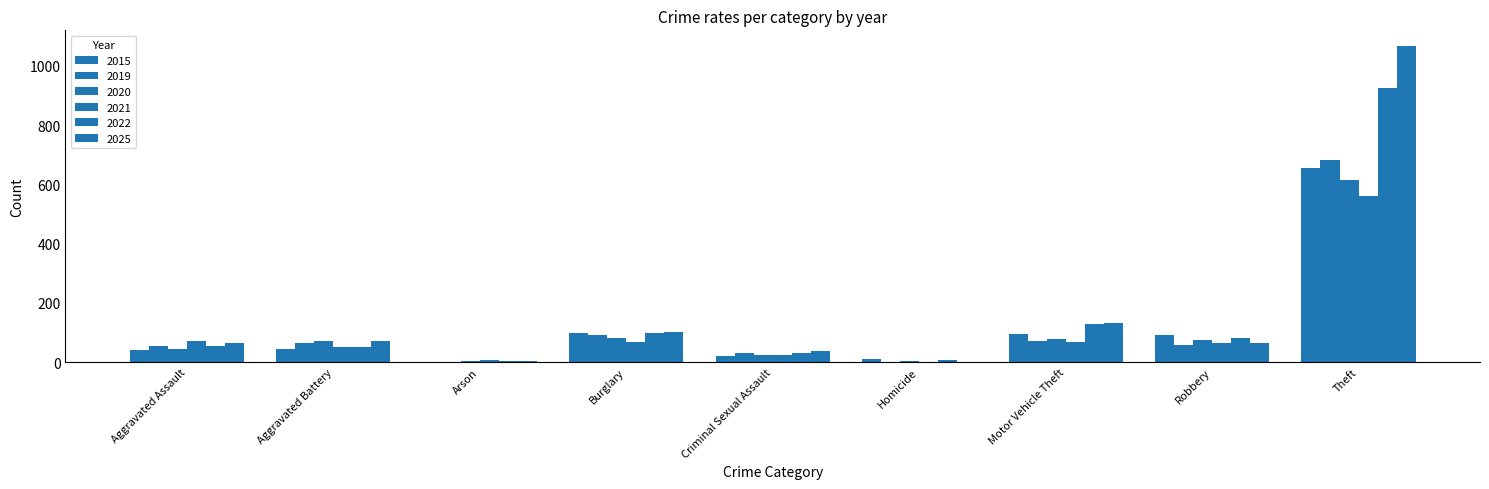

Which series has the largest total across all categories?

2025